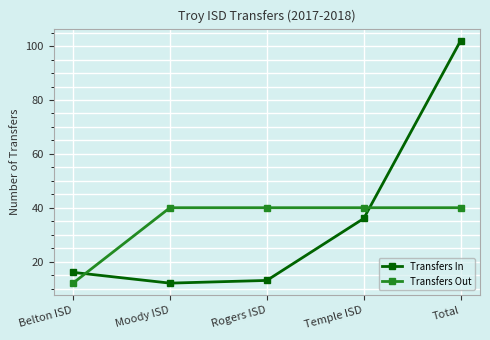

Reading left to right, what are all the values shown in this chart?

Transfers In: 16	12	13	36	102
Transfers Out: 12	40	40	40	40